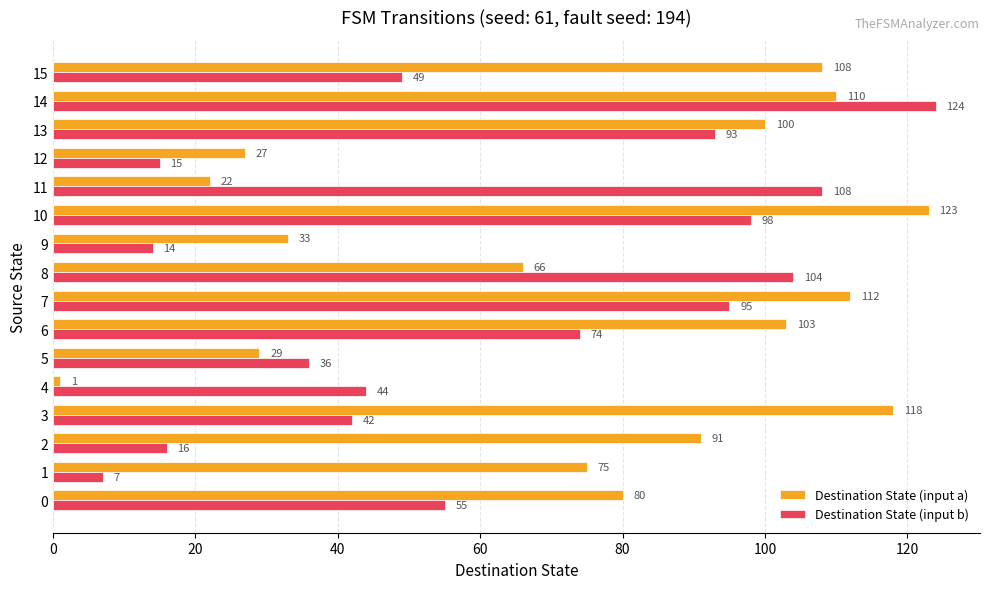

Is it true that Destination State (input a) equals 80 at 0?

True